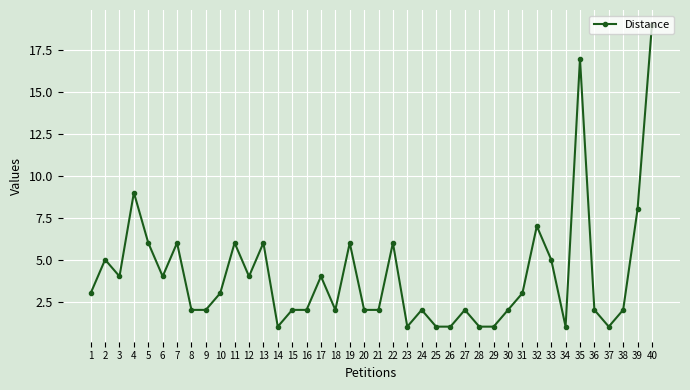

At which category does the chart reach its peak across all series?

40